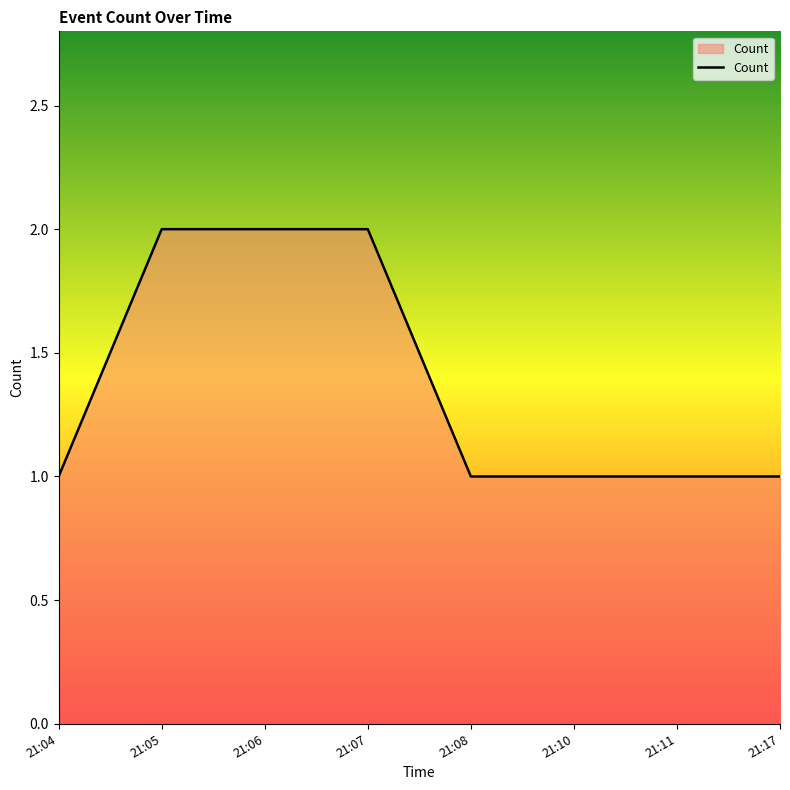

How many values are between 1 and 2?

8